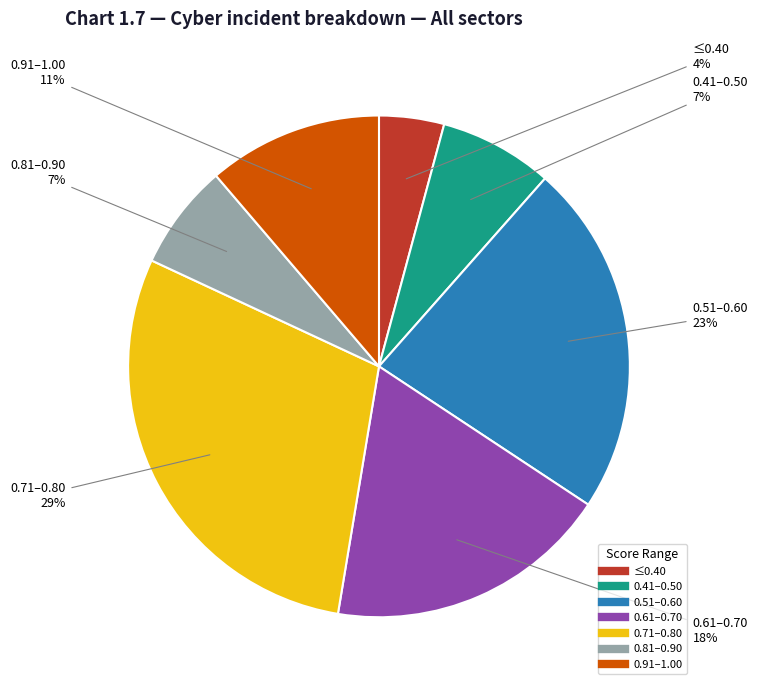

Is there a majority slice in this chart?

No